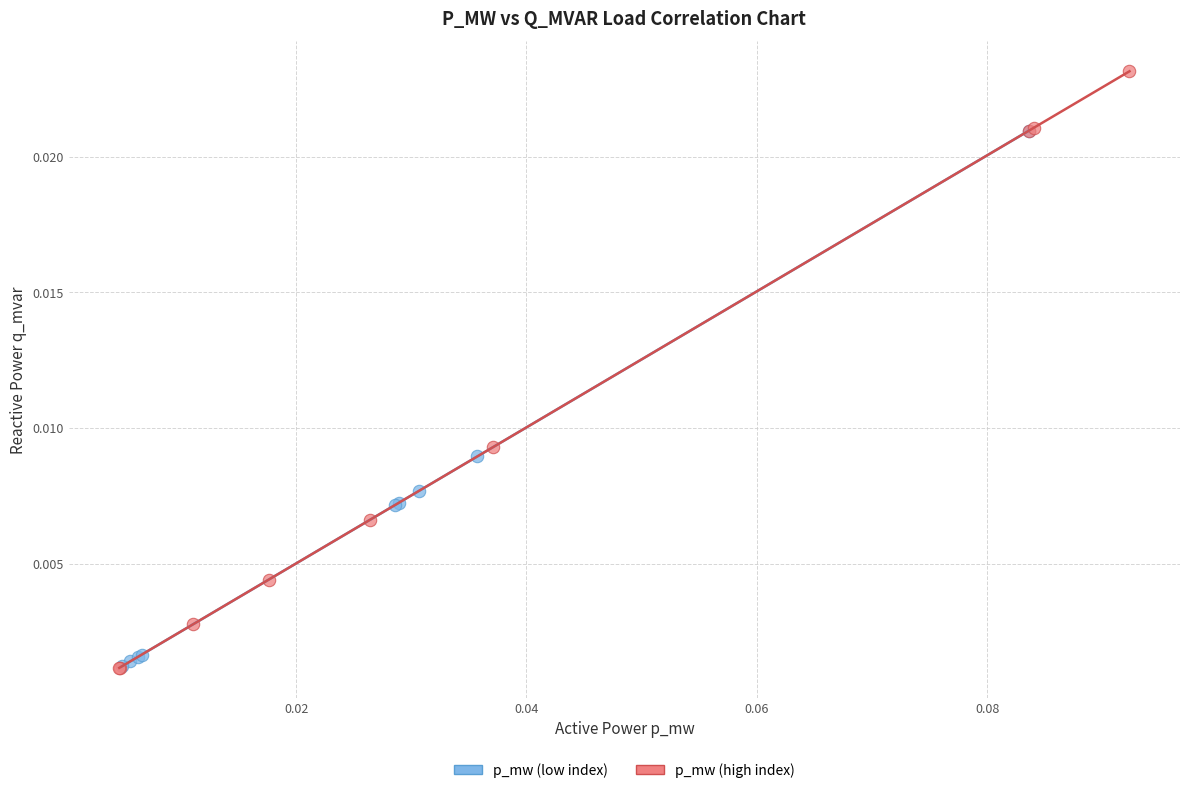

Which series has the widest spread of Y values?

p_mw (high index)